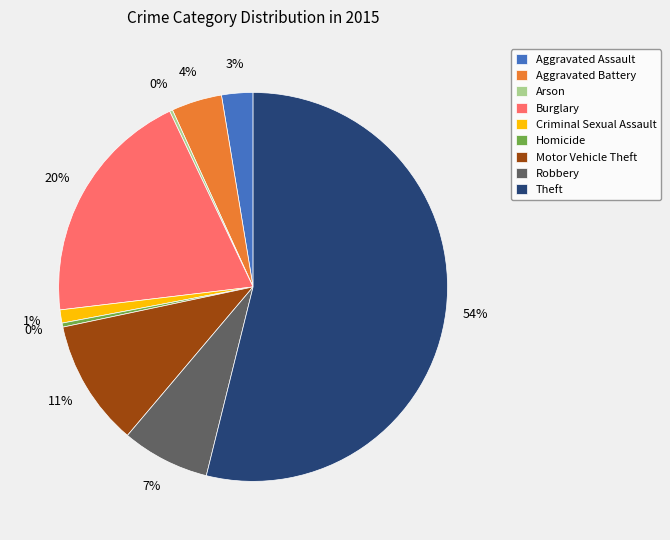

To the nearest percent, what is the average slice percentage?

11%